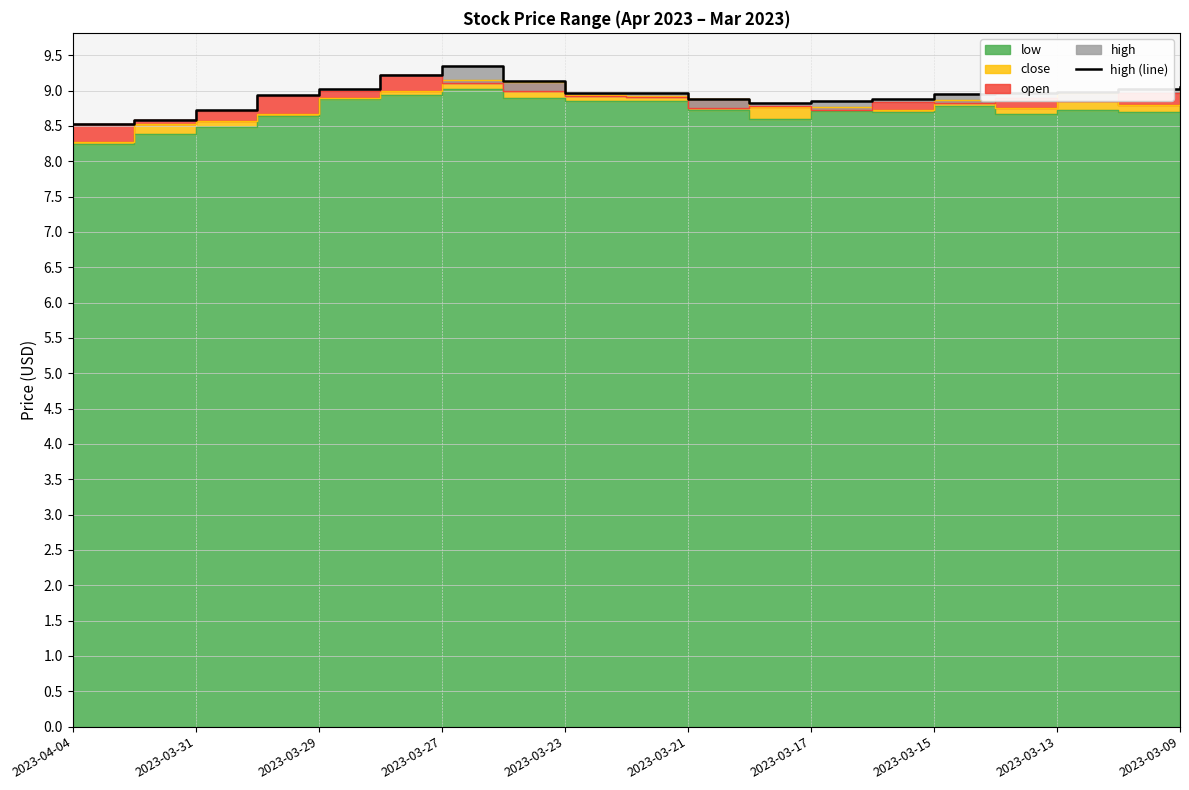

True or false: there are more than 1 points higher than both neighbors.

False